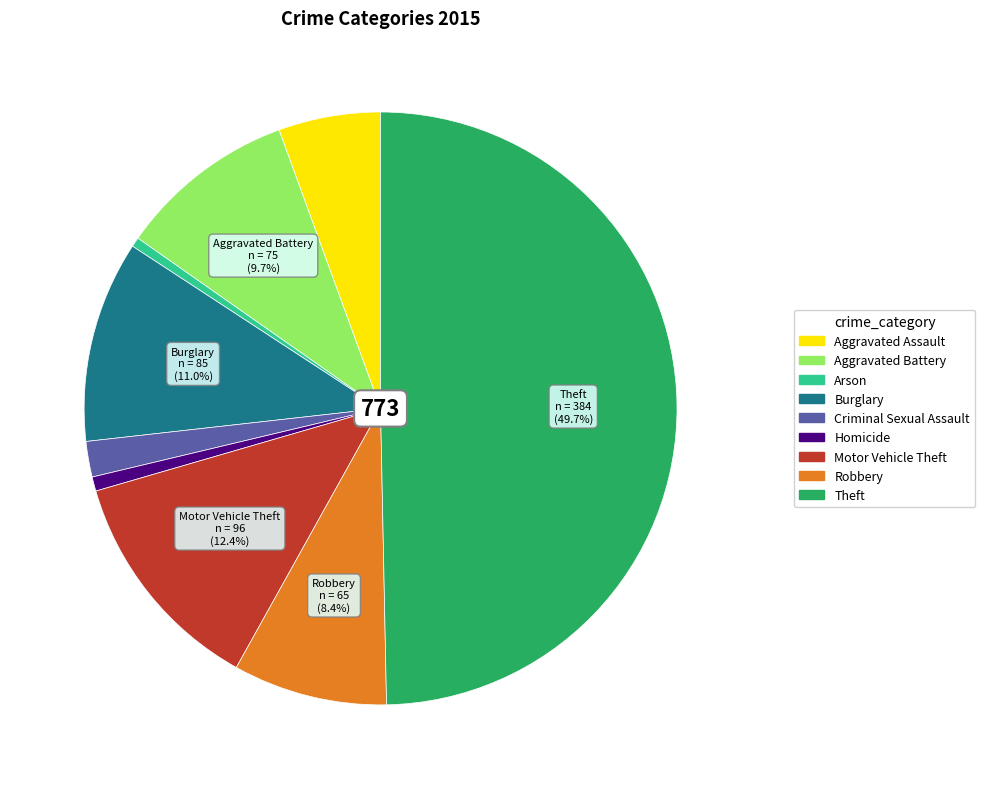

Is the sum of Aggravated Assault and Criminal Sexual Assault greater than half?

No